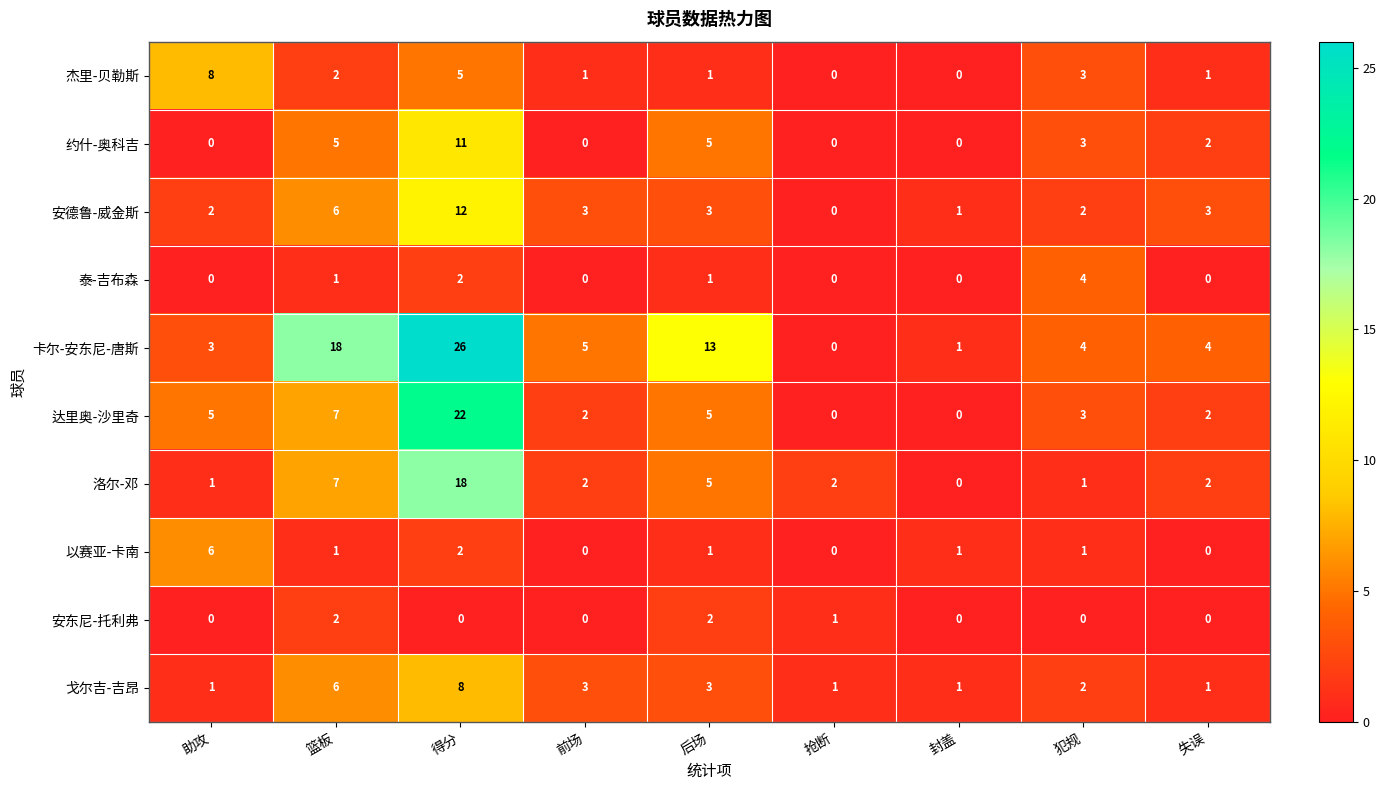

Where does the 安德鲁-威金斯 series first go above 3?

篮板